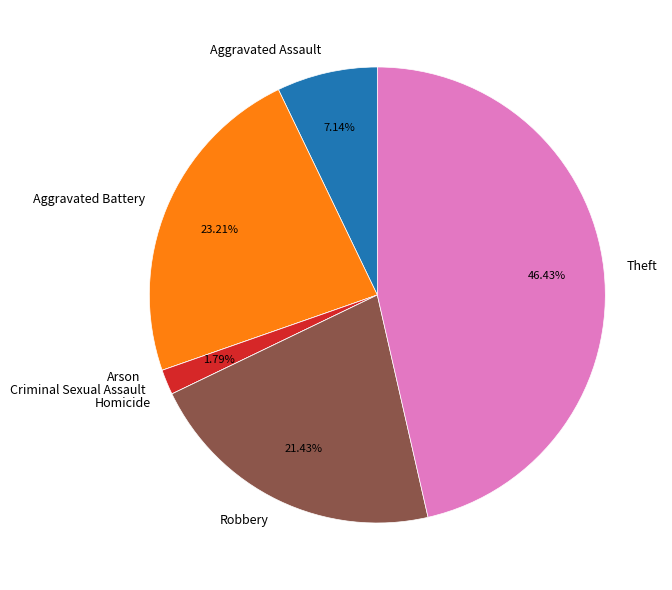

Approximately how many times larger is the value at Aggravated Assault compared to Theft?

0.2